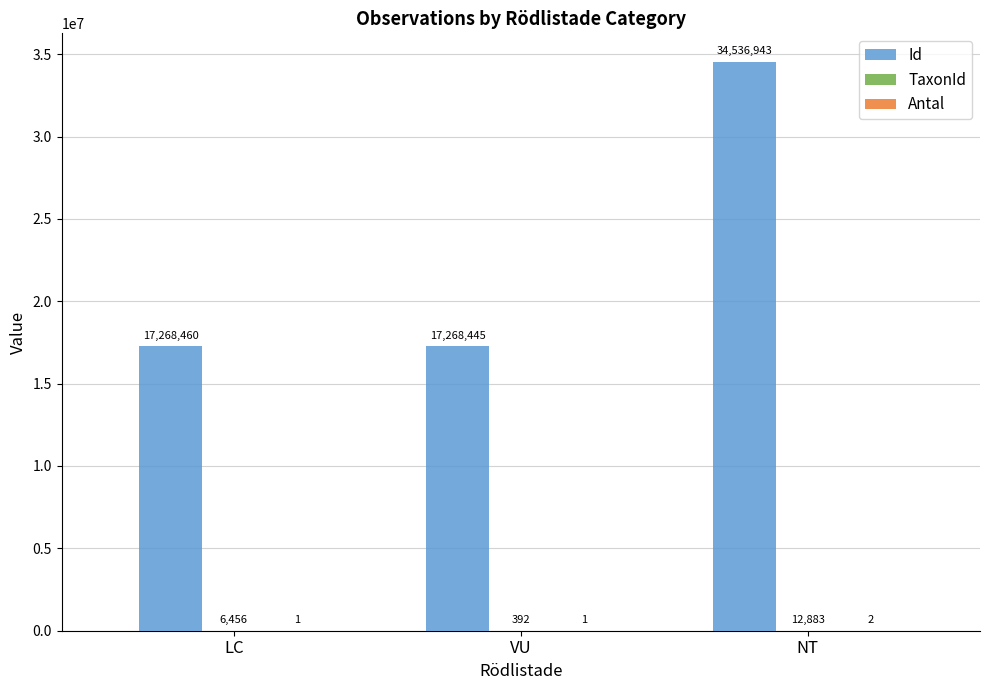

At which category is the sum across all series the highest?

NT